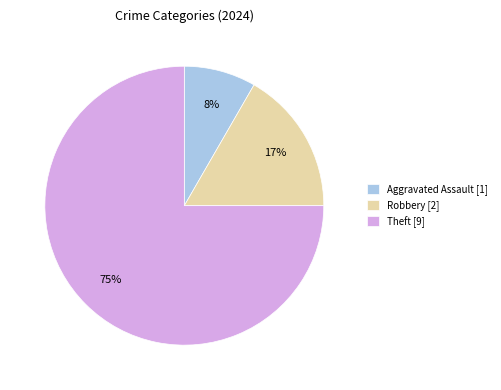

Which slice represents more than half of the pie?

Theft [9]